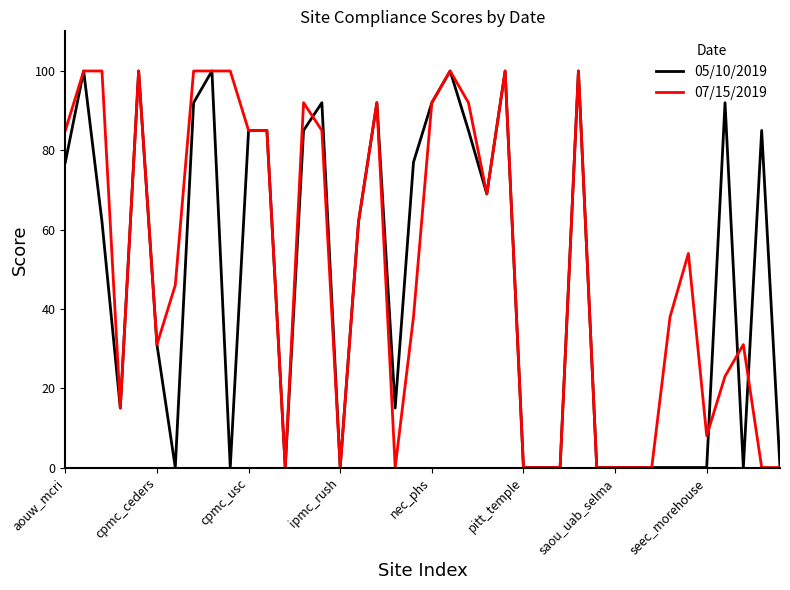

What is the greatest value displayed?

100